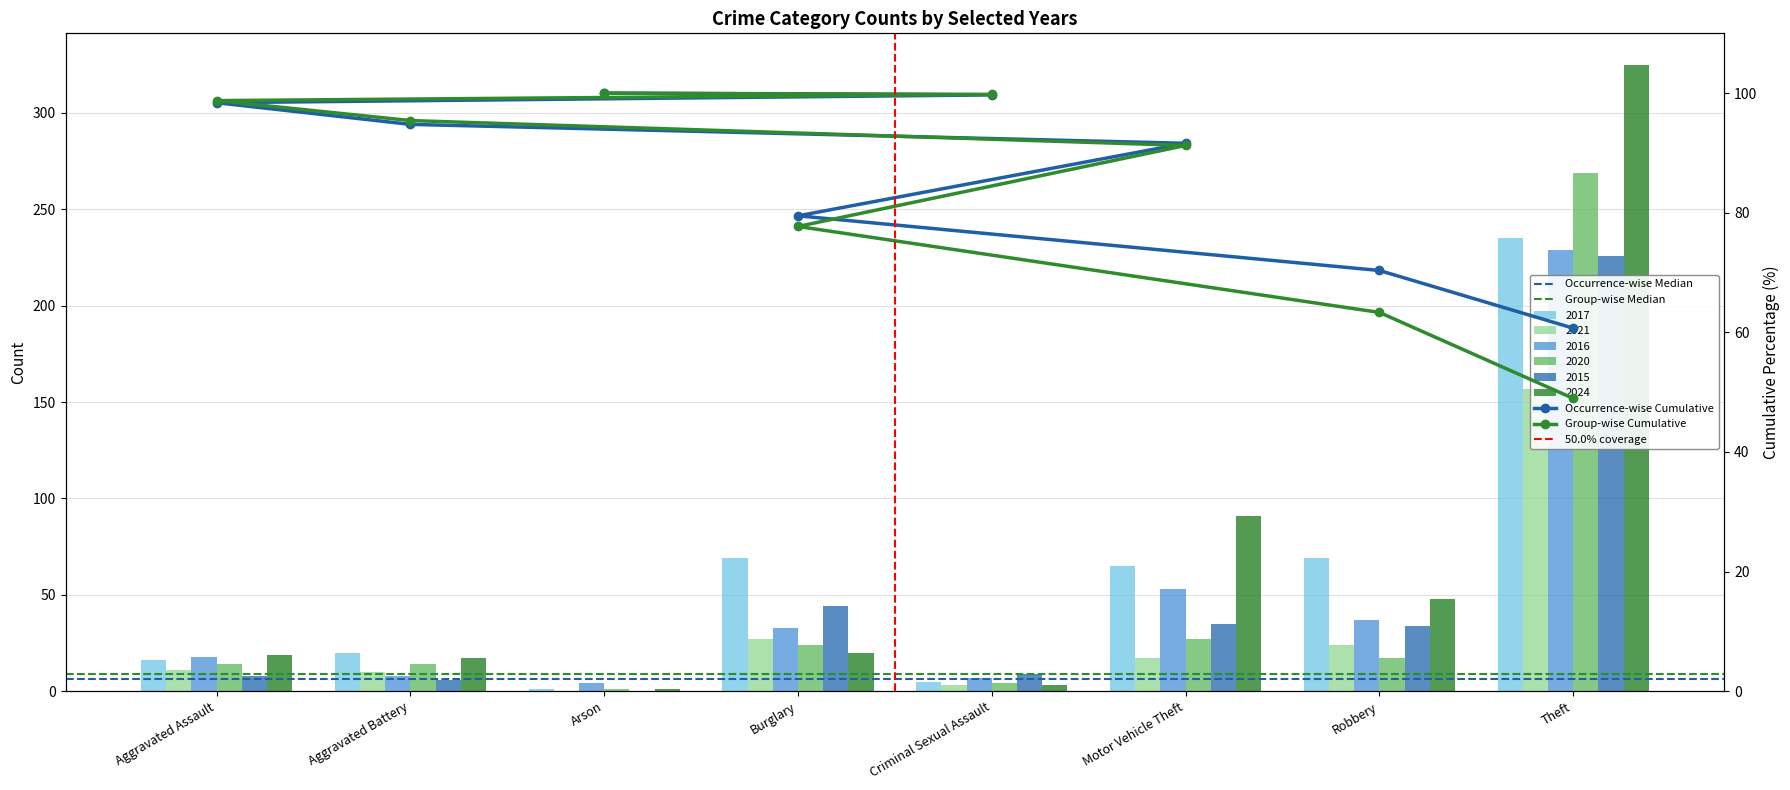

What is the maximum value shown in the chart?

325